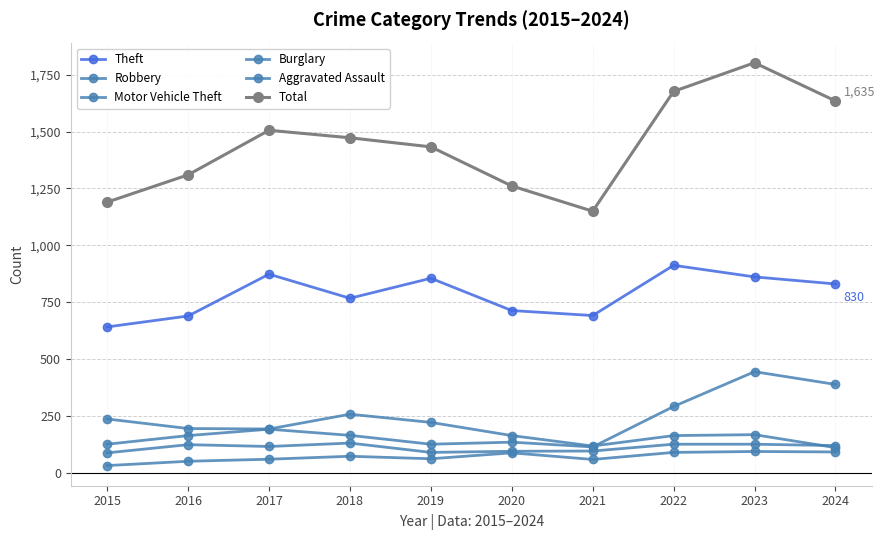

Reading left to right, transcribe all the data shown in this chart.

Theft: 641	689	873	767	855	713	691	912	861	830
Robbery: 87	123	115	130	89	94	95	125	125	119
Motor Vehicle Theft: 125	163	191	164	125	134	113	291	444	388
Burglary: 236	194	192	257	221	163	117	163	167	110
Aggravated Assault: 31	50	59	72	61	87	58	89	93	91
Total: 1190	1310	1506	1473	1433	1261	1150	1677	1803	1635